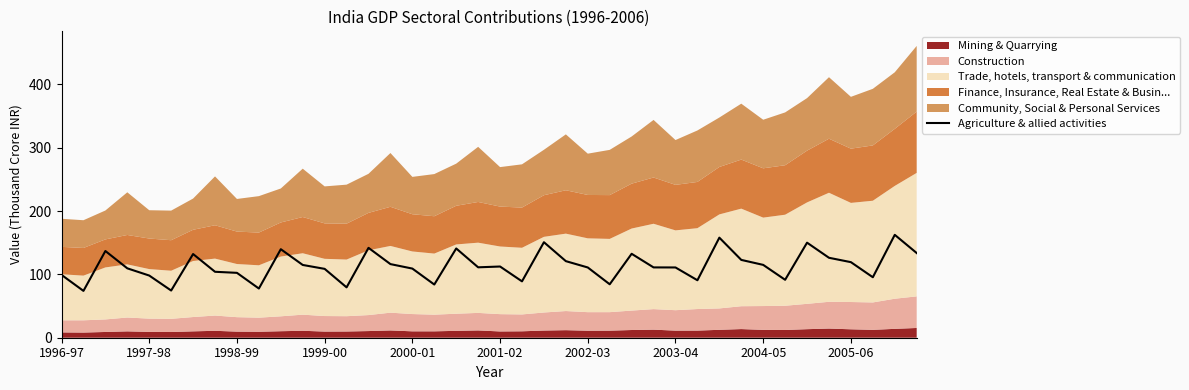

Which label corresponds to the smallest value in the chart?

1997-98